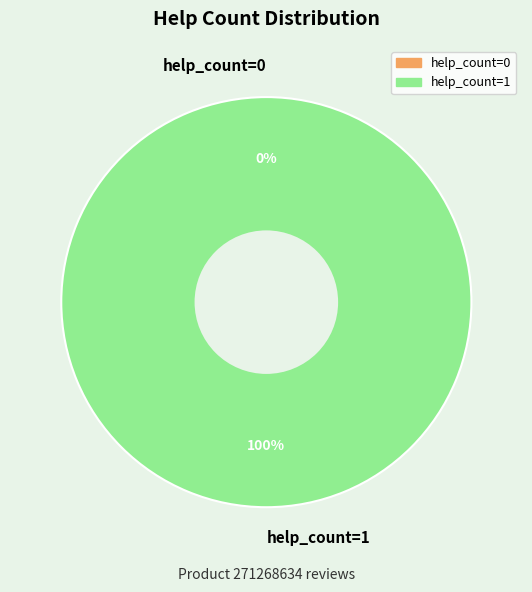

Is it true that help_count=0 is 0% of the pie?

True